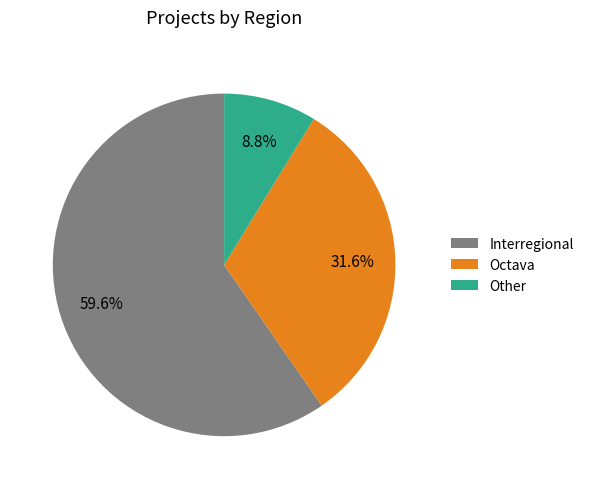

Which category accounts for the majority?

Interregional